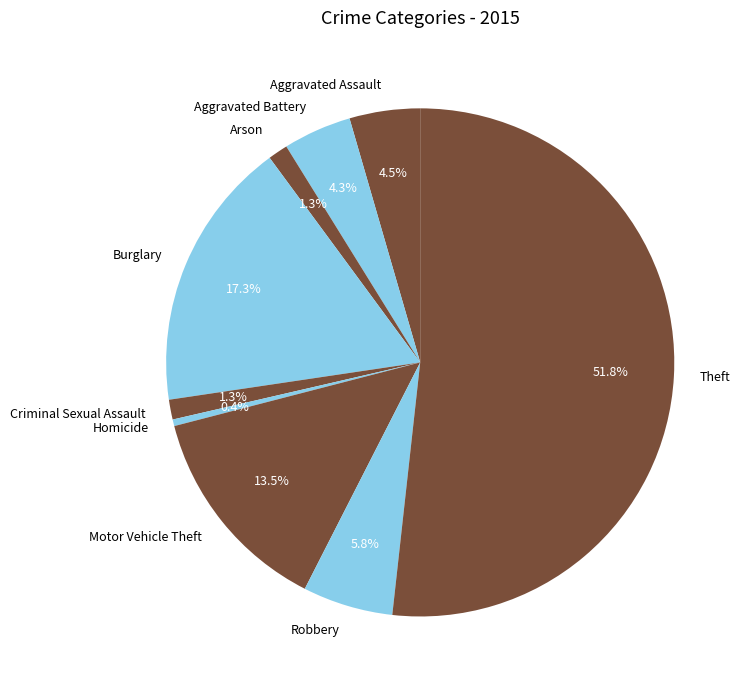

Do Aggravated Battery and Homicide together represent more than half of the pie?

No